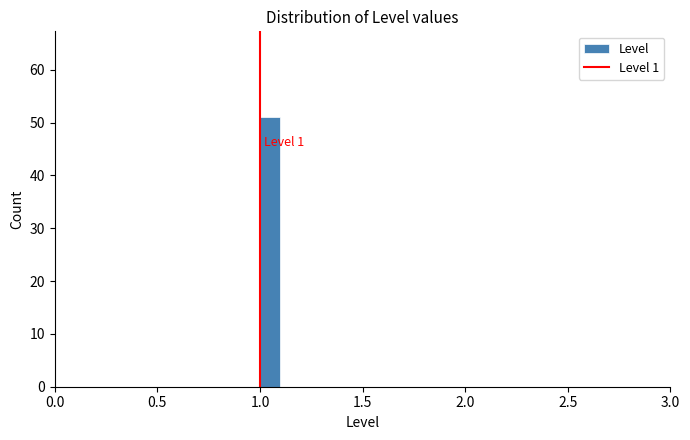

Read against the x-axis, roughly where is the centre of the tallest bar?

1.05